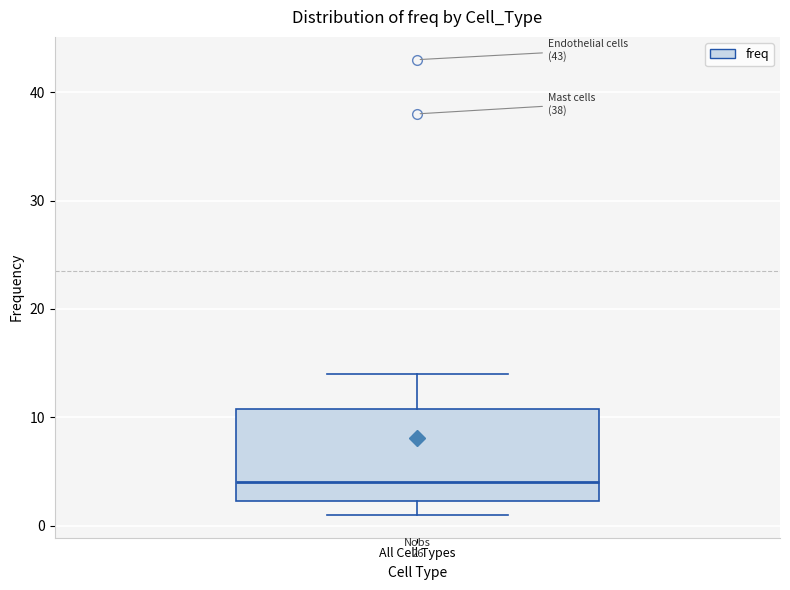

Read this box plot against the y-axis: the position of the median line, the range covered by the box, and the ends of both whiskers. The values are not printed on the chart, so give them approximately, as read against the axis.

median 4, box 2 to 11, whiskers 1 to 14